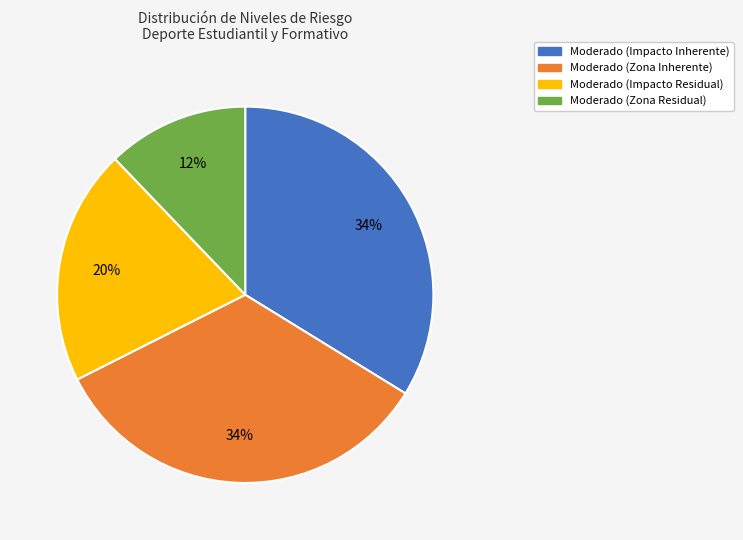

Which slice is the smallest?

Moderado (Zona Residual)